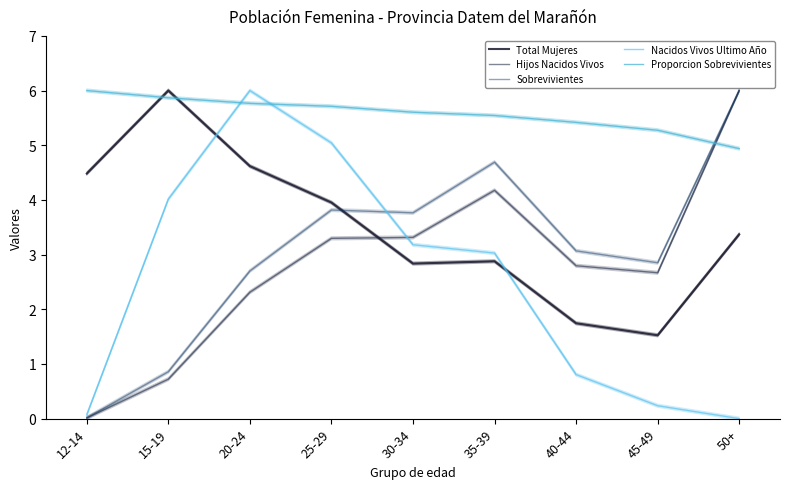

What is the difference between the maximum and minimum values in the Nacidos Vivos Ultimo Año series?

6.0